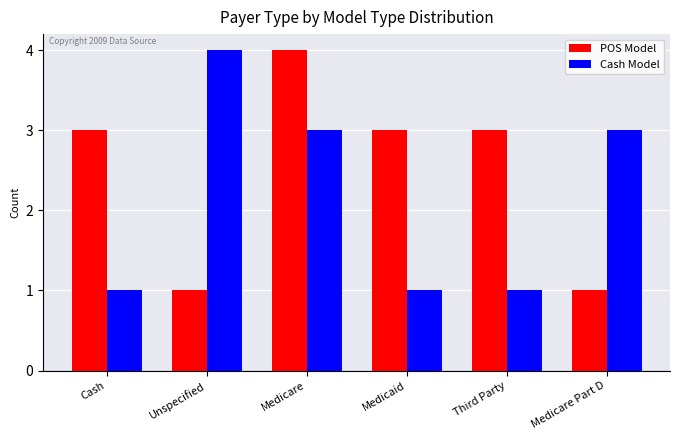

Which series changed the most between Unspecified and Medicaid?

Cash Model